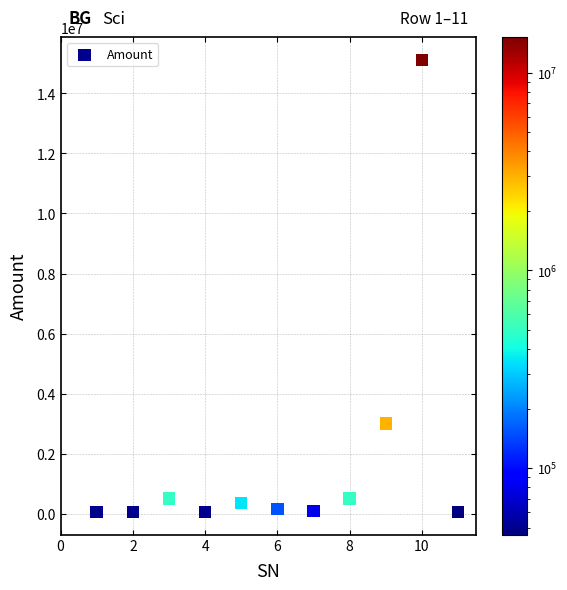

What is the average X value?

6